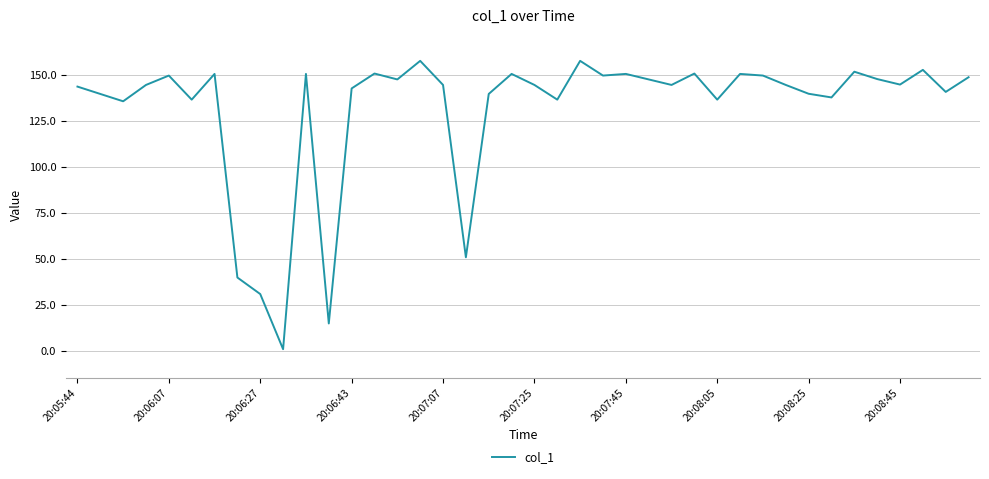

What is the maximum value shown in the chart?

157.9